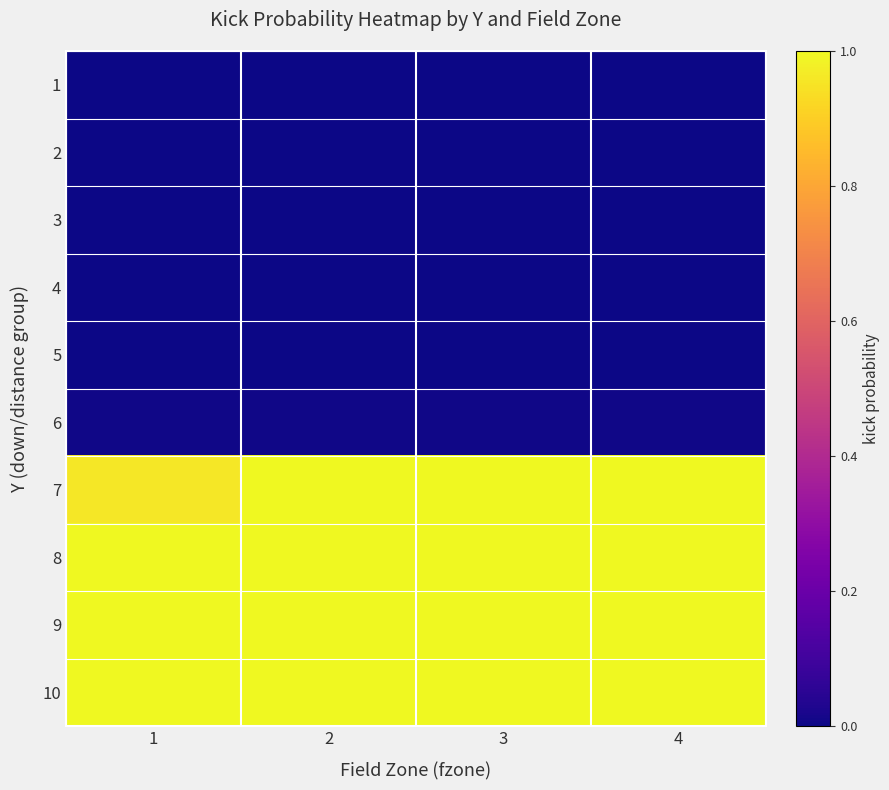

What is the spread (max minus min) of values at 4?

1.0